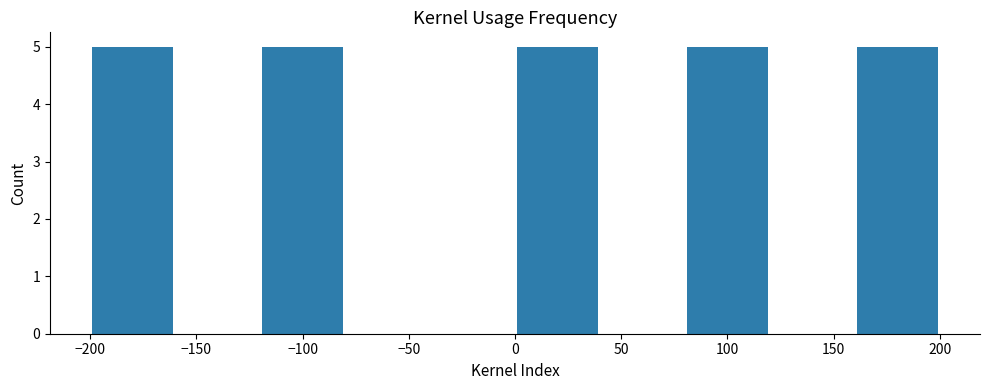

Reading left to right, list every bar in this chart as the range it spans on the x-axis followed by its height. The values are not printed on the chart, so give them approximately, as read against the axis.

-200 to -160: 5
-160 to -120: 0
-120 to -80: 5
-80 to -40: 0
-40 to 0: 0
0 to 40: 5
40 to 80: 0
80 to 120: 5
120 to 160: 0
160 to 200: 5